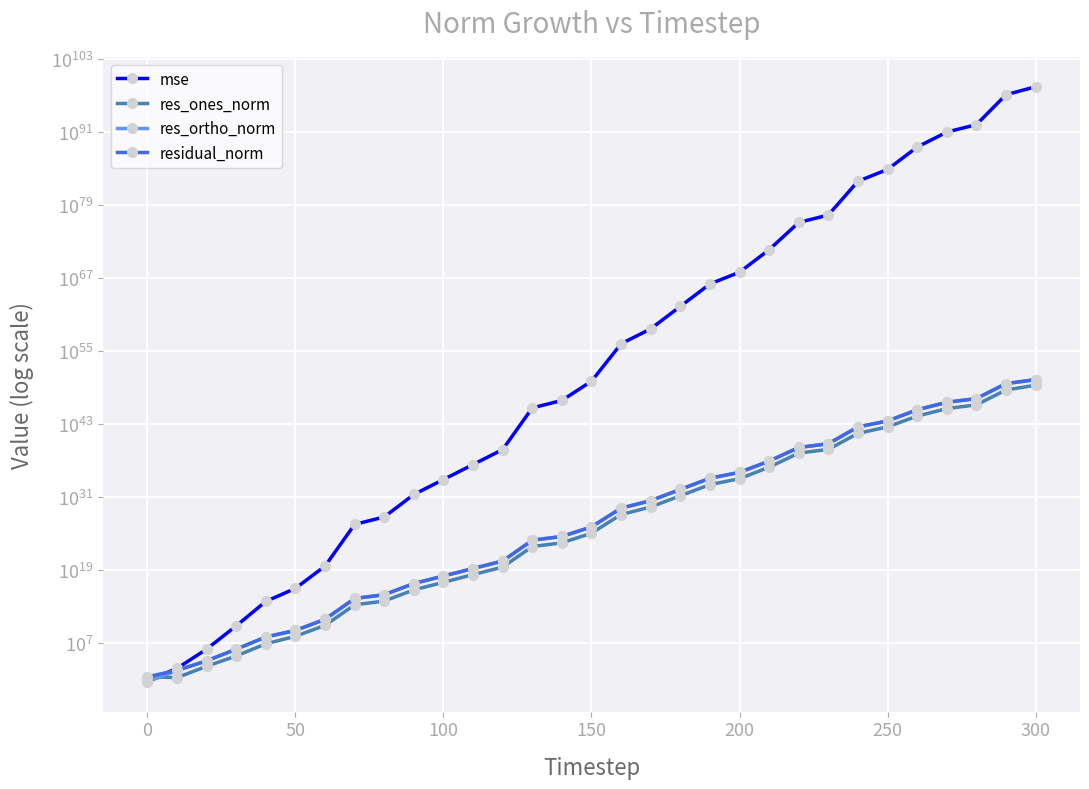

Does the chart display data point markers on the line(s)?

Yes